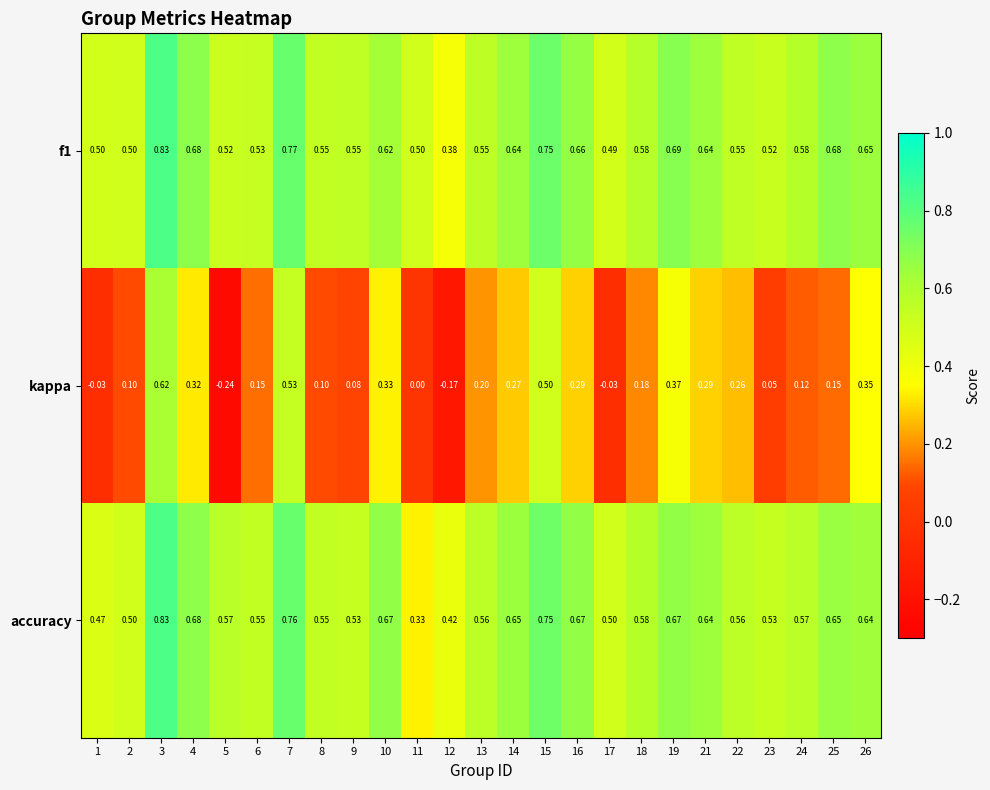

Is the value of accuracy at 4 greater than the value of kappa at 6?

Yes